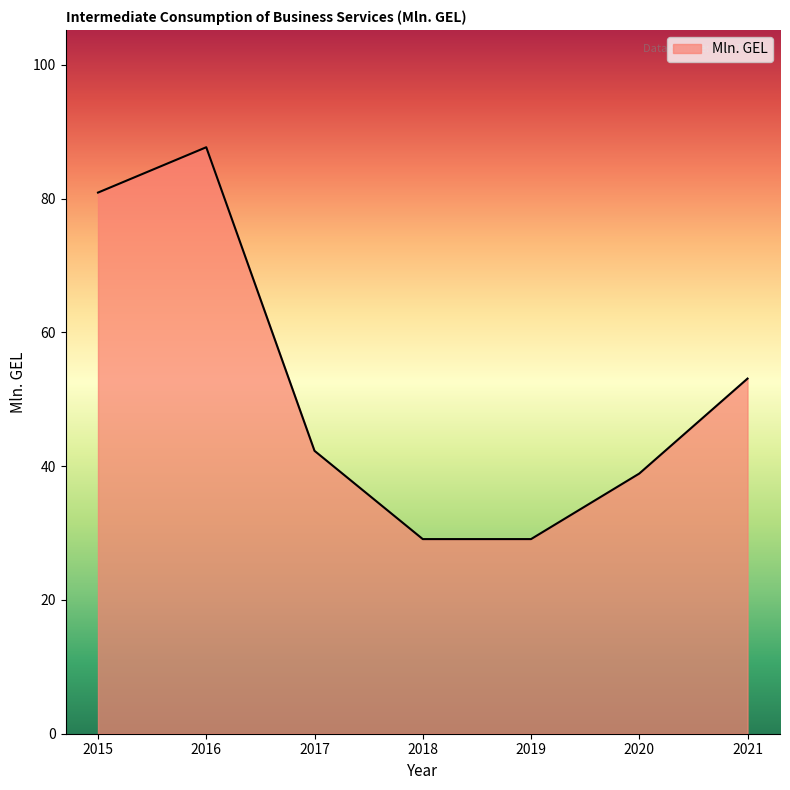

What is the change in value from 2020 to 2021?

+14.2